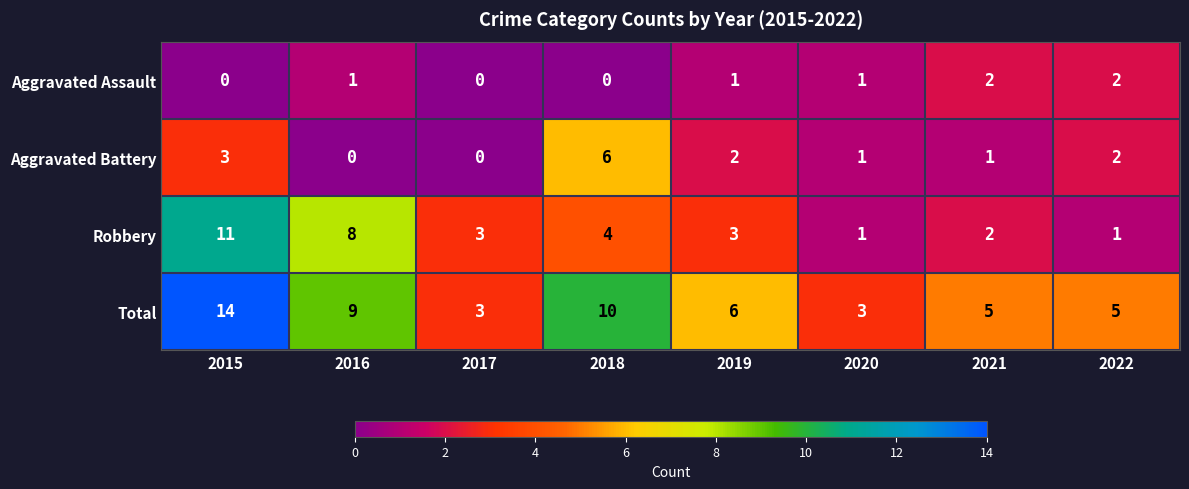

Which series has the largest range (max minus min)?

Total